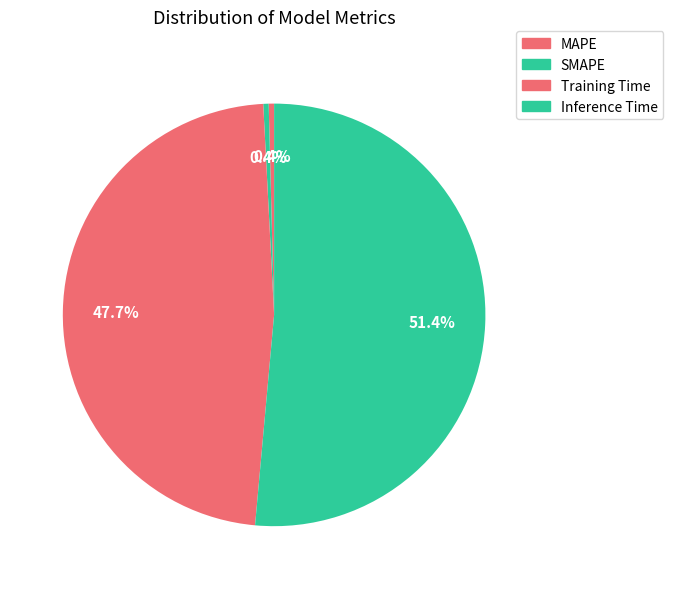

Is the sum of Inference Time and Training Time greater than half?

Yes